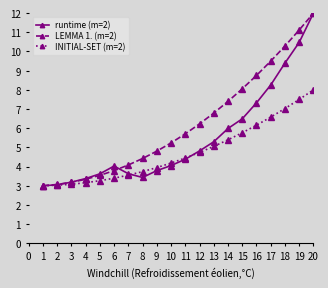

How many values in the INITIAL-SET (m=2) series exceed 4?

11